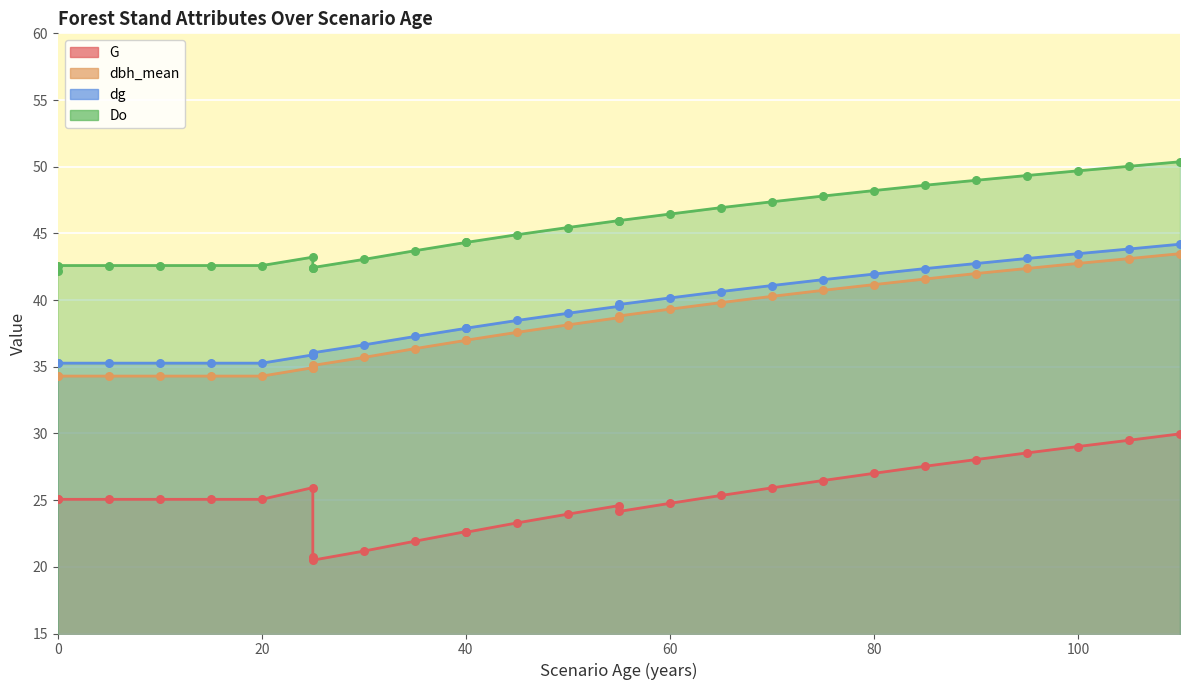

At how many categories does at least one series exceed 50?

2